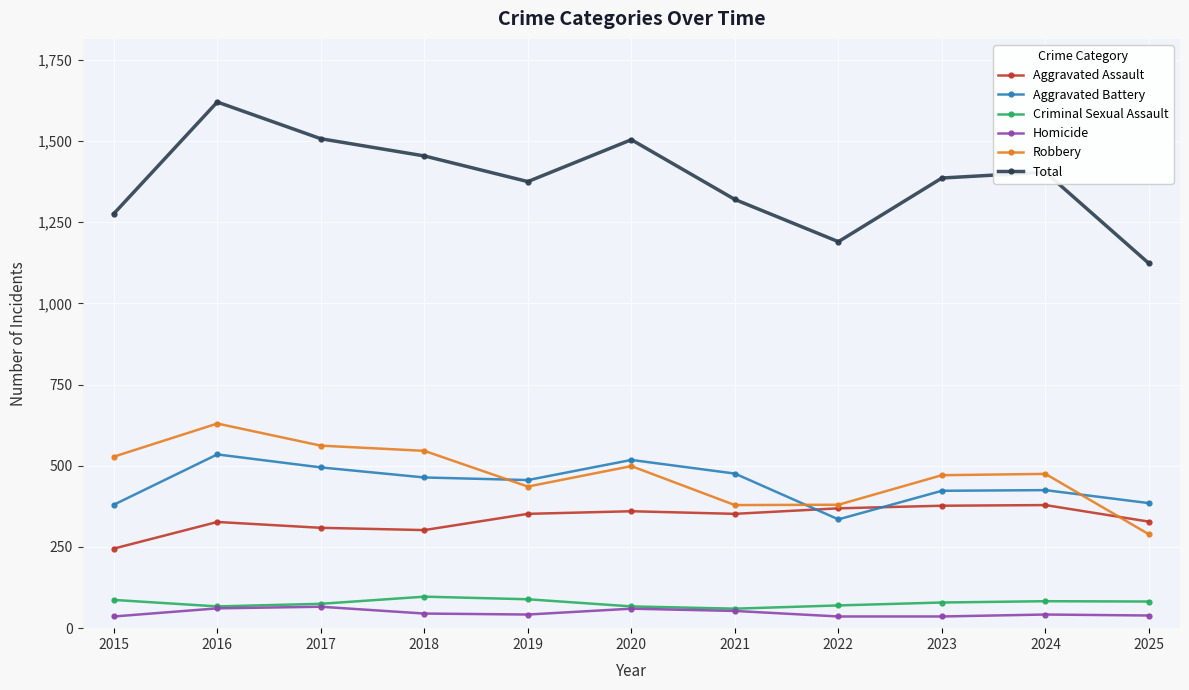

What is the approximate value of Total at 2015?

1276